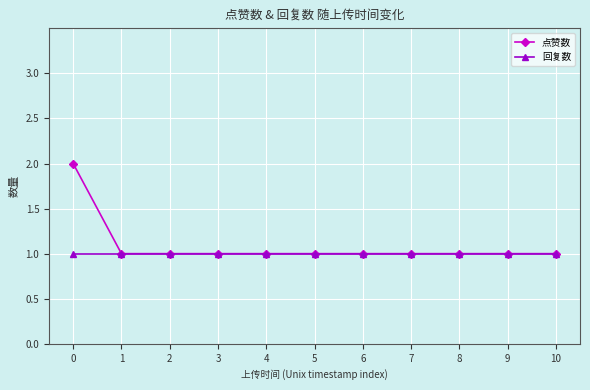

What is the average value of the 点赞数 series?

1